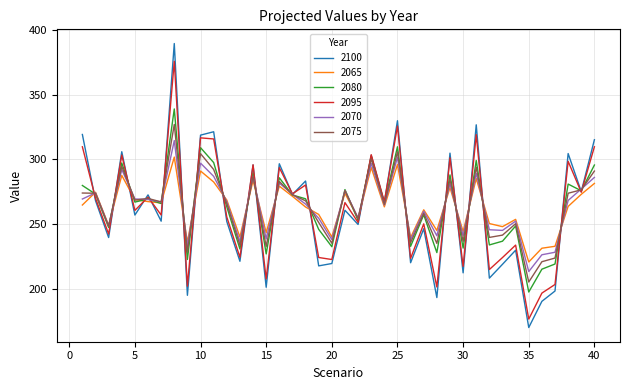

Rank the series by their maximum value, from lowest to highest.

2065, 2070, 2075, 2080, 2095, 2100